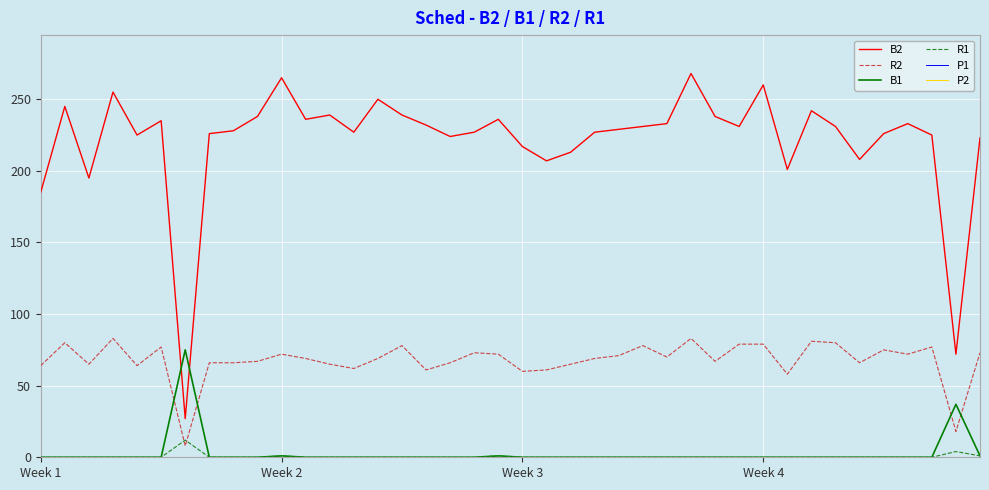

Is this an area chart (filled region under the line)?

No